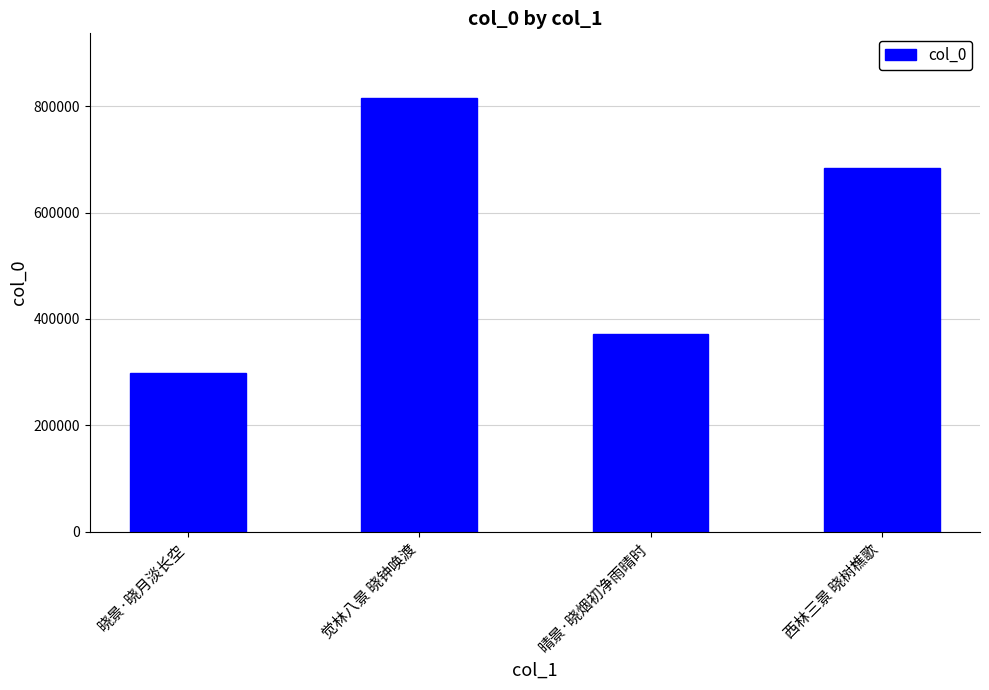

What is the minimum value shown in the chart?

298696